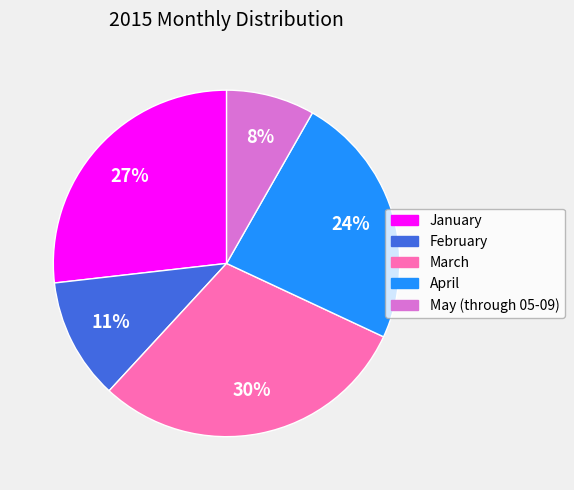

Does any single category account for the majority?

No